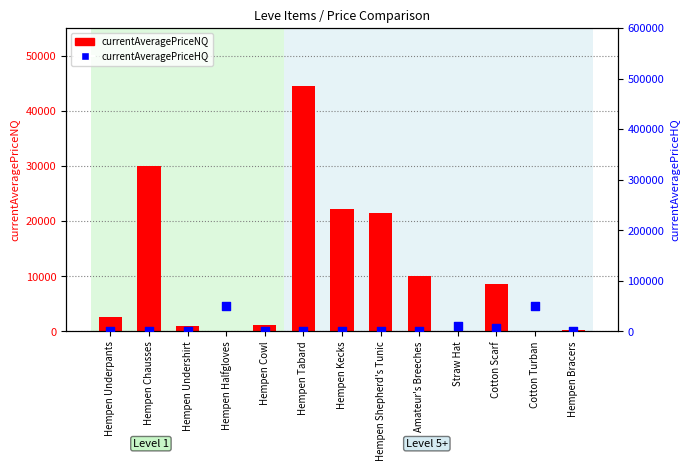

What are all the series names shown in the legend?

currentAveragePriceNQ, currentAveragePriceHQ